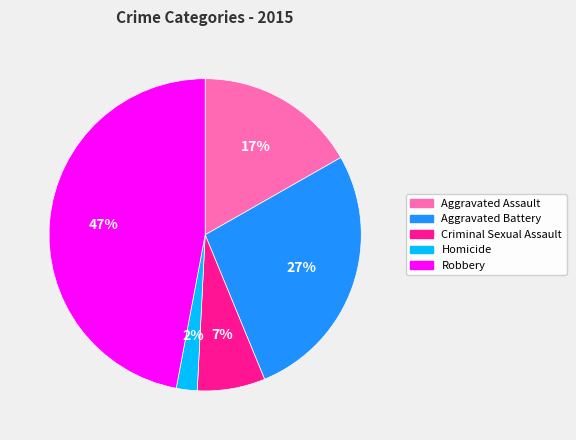

To the nearest percent, what portion does Aggravated Assault represent?

17%